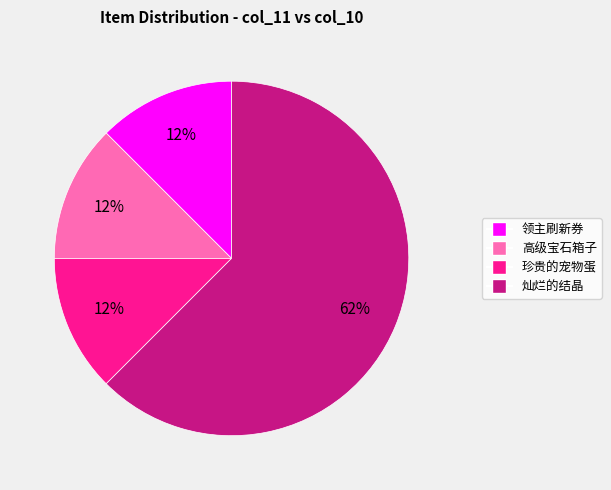

Which has a higher value, 灿烂的结晶 or 珍贵的宠物蛋?

灿烂的结晶